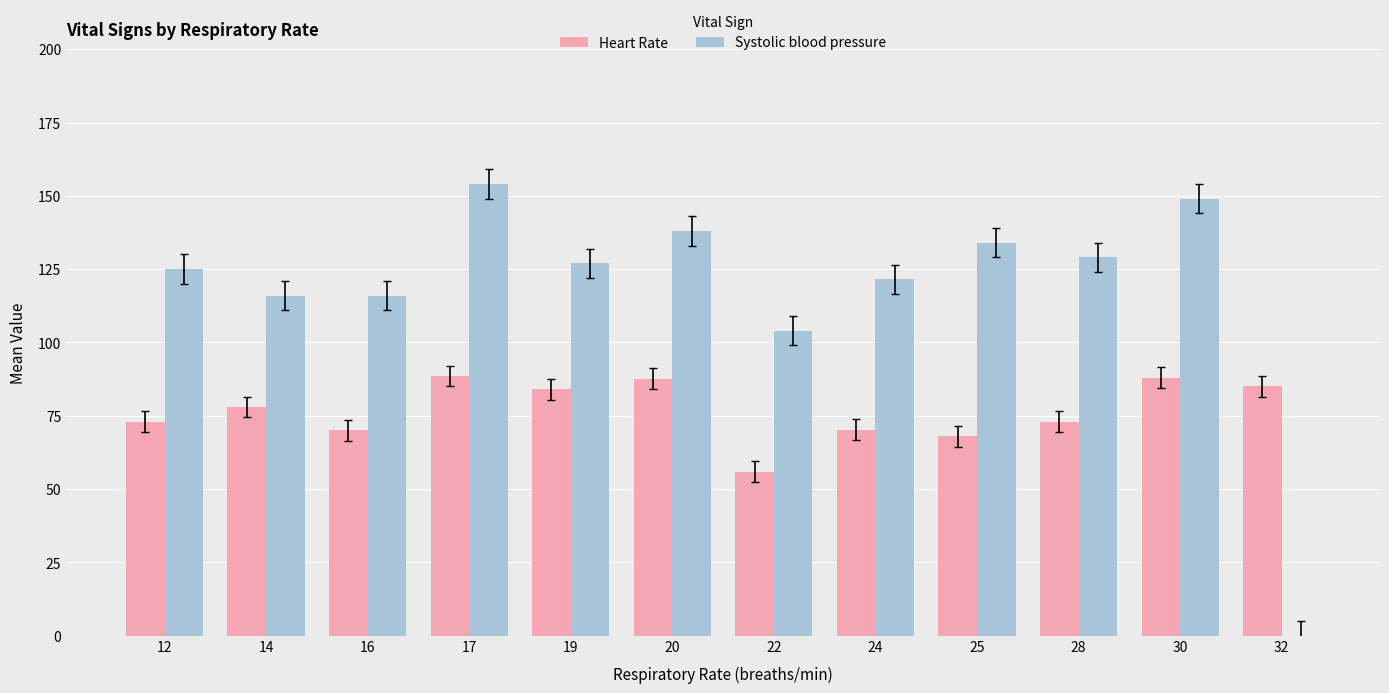

What is the highest value of the Heart Rate series?

88.5